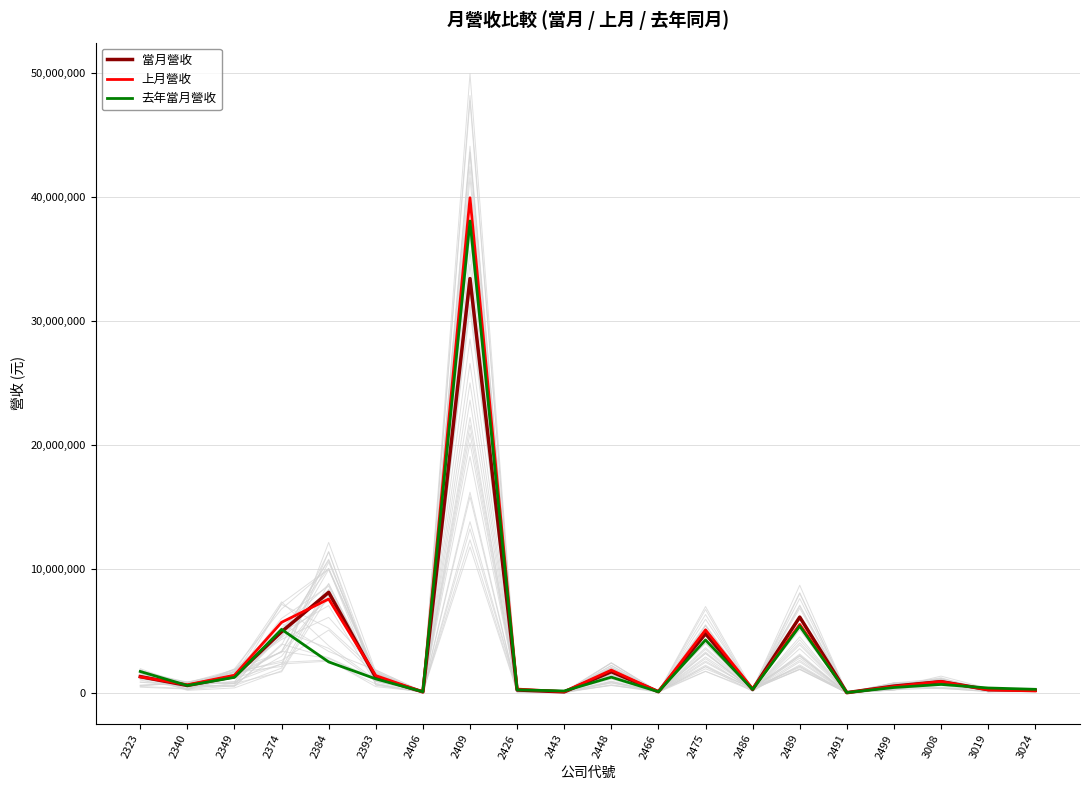

What is the difference between the highest and lowest values at 3024?

129598